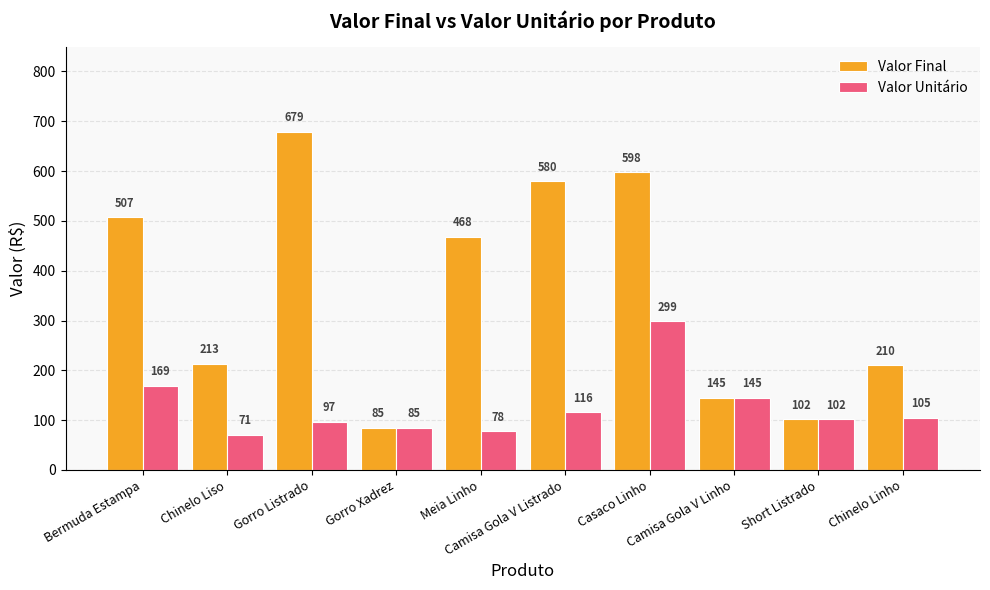

Rank the series by their maximum value, from lowest to highest.

Valor Unitário, Valor Final